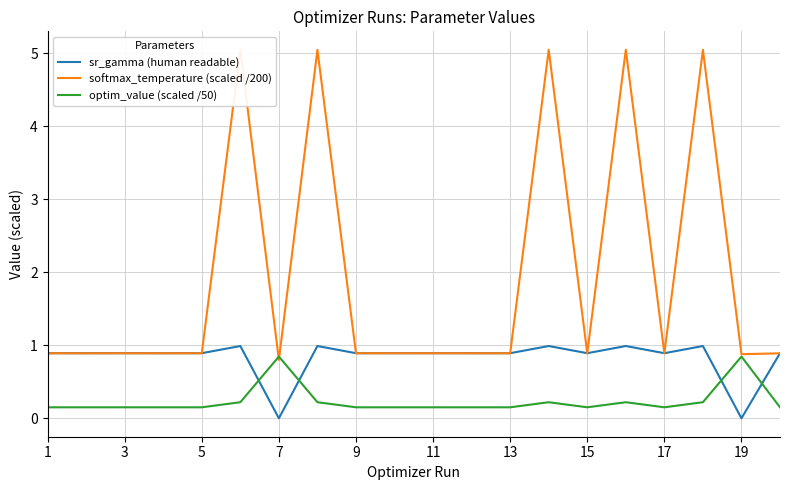

After their last crossing, which series has the higher values: sr_gamma (human readable) or optim_value (scaled /50)?

sr_gamma (human readable)